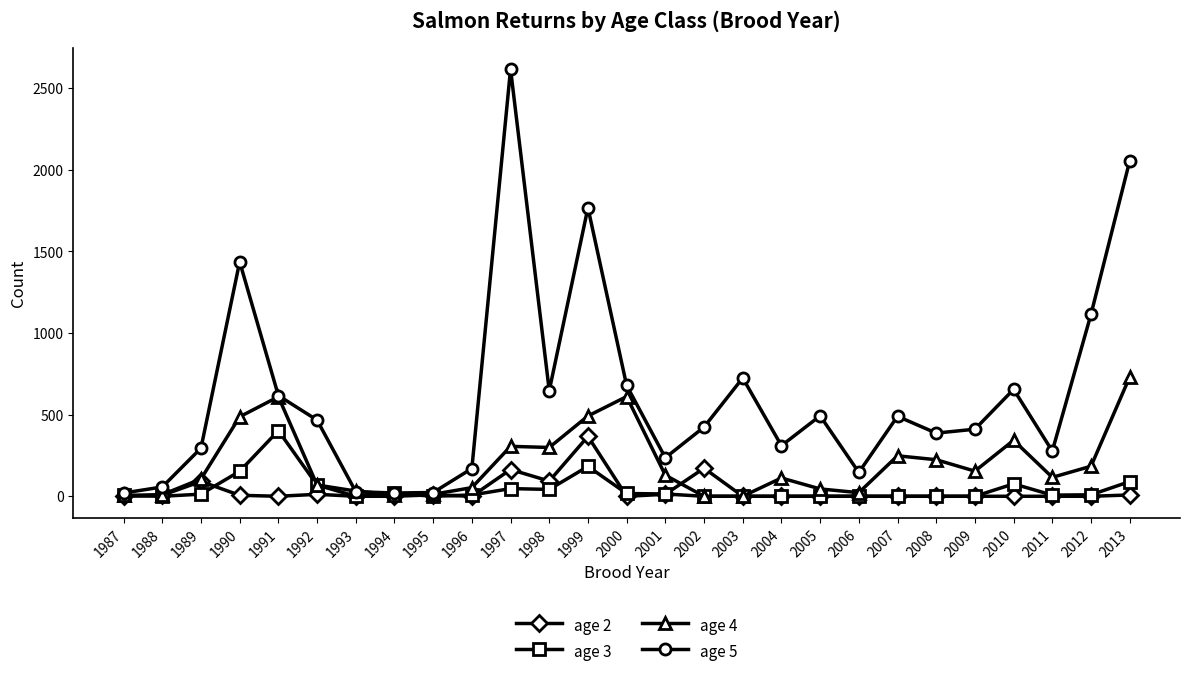

The age 3 series shows 8 at 1996. True or false?

True